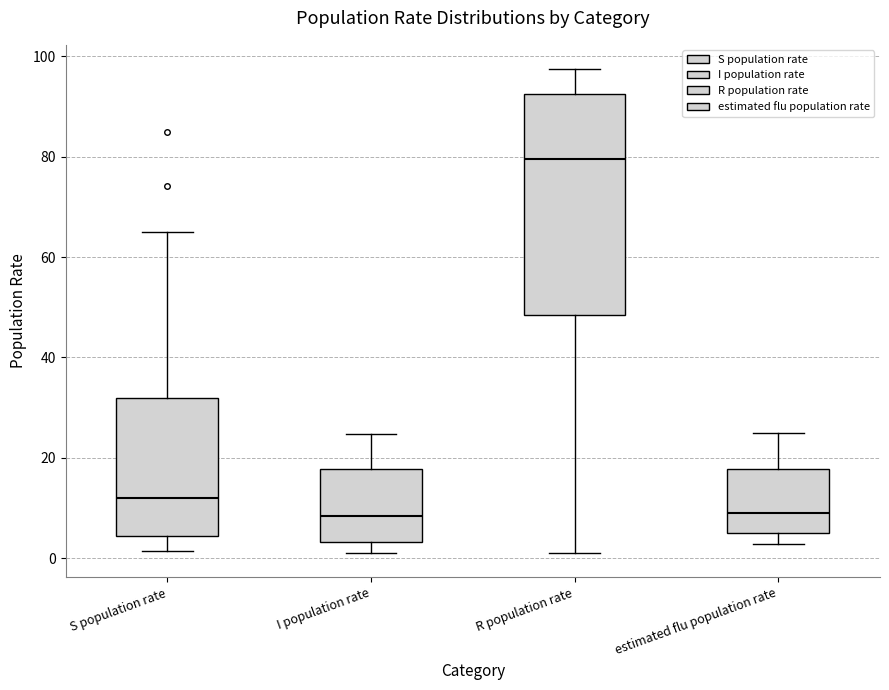

Reading left to right, transcribe this box plot: for each box, give where its median line is, the range the box spans, and where its two whiskers end, as read against the y-axis. The values are not printed on the chart, so give them approximately, as read against the axis.

S population rate: median 12, box 4 to 32, whiskers 2 to 66
I population rate: median 8, box 4 to 18, whiskers 2 to 24
R population rate: median 80, box 48 to 92, whiskers 2 to 98
estimated flu population rate: median 8, box 4 to 18, whiskers 2 to 24